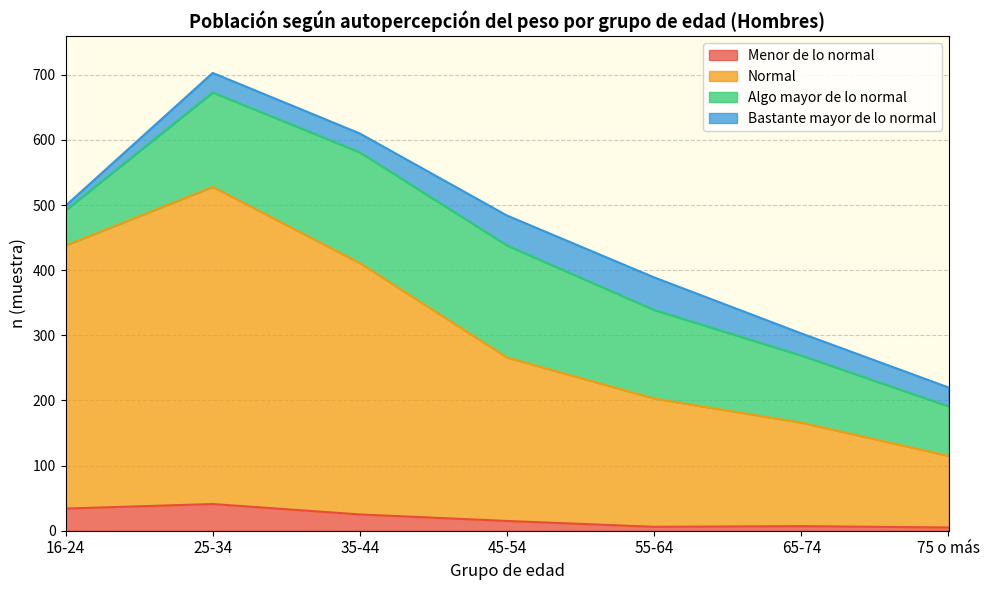

What is the difference between the second highest and second lowest values in the Menor de lo normal series?

28